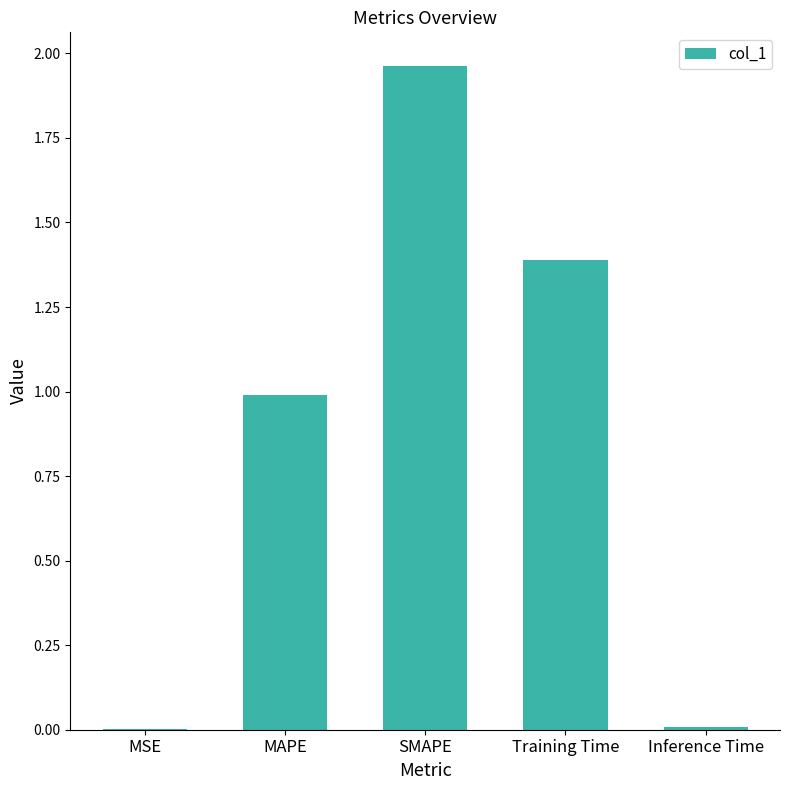

Which has a higher value, Training Time or Inference Time?

Training Time